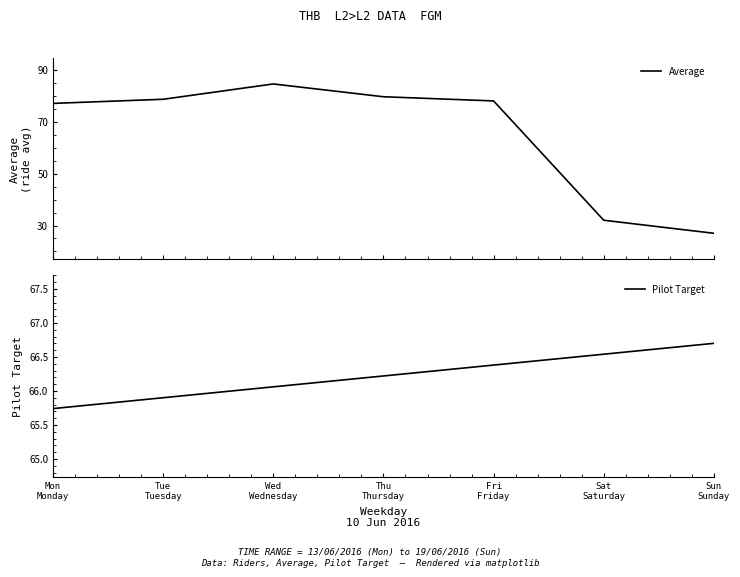

True or false: Average has a value of 128.7 at Wed
Wednesday.

False